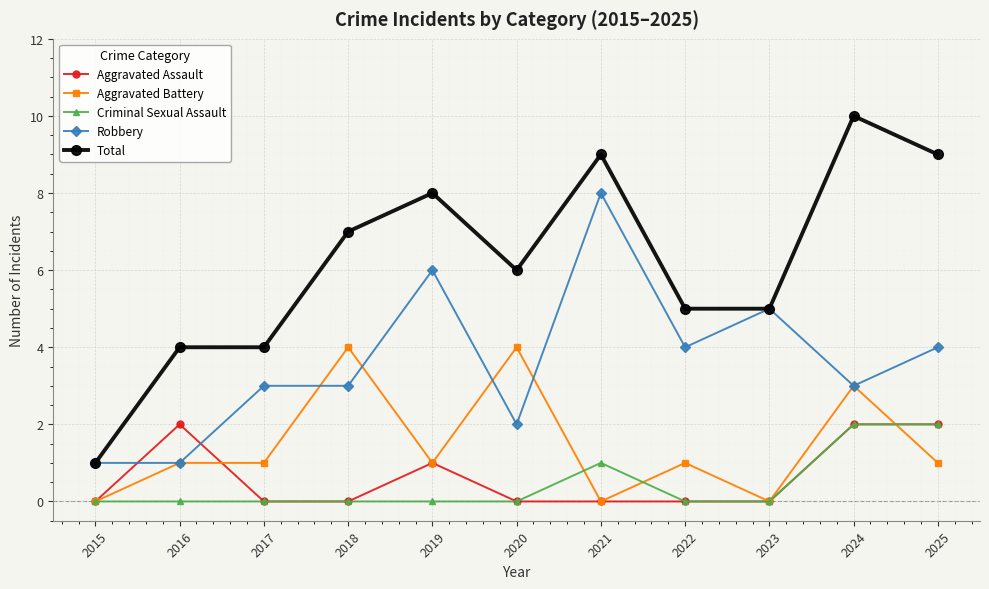

What is the spread (max minus min) of values at 2019?

8